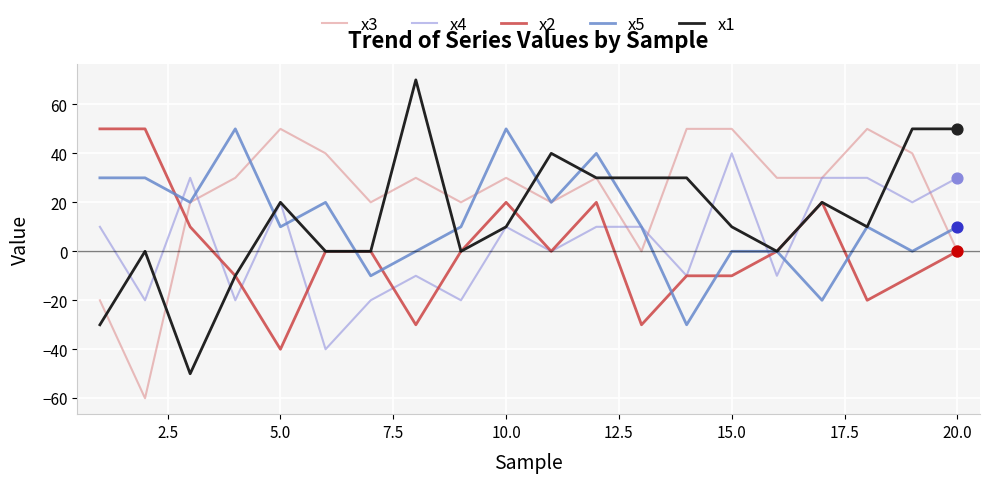

Is this an area chart (filled region under the line)?

No